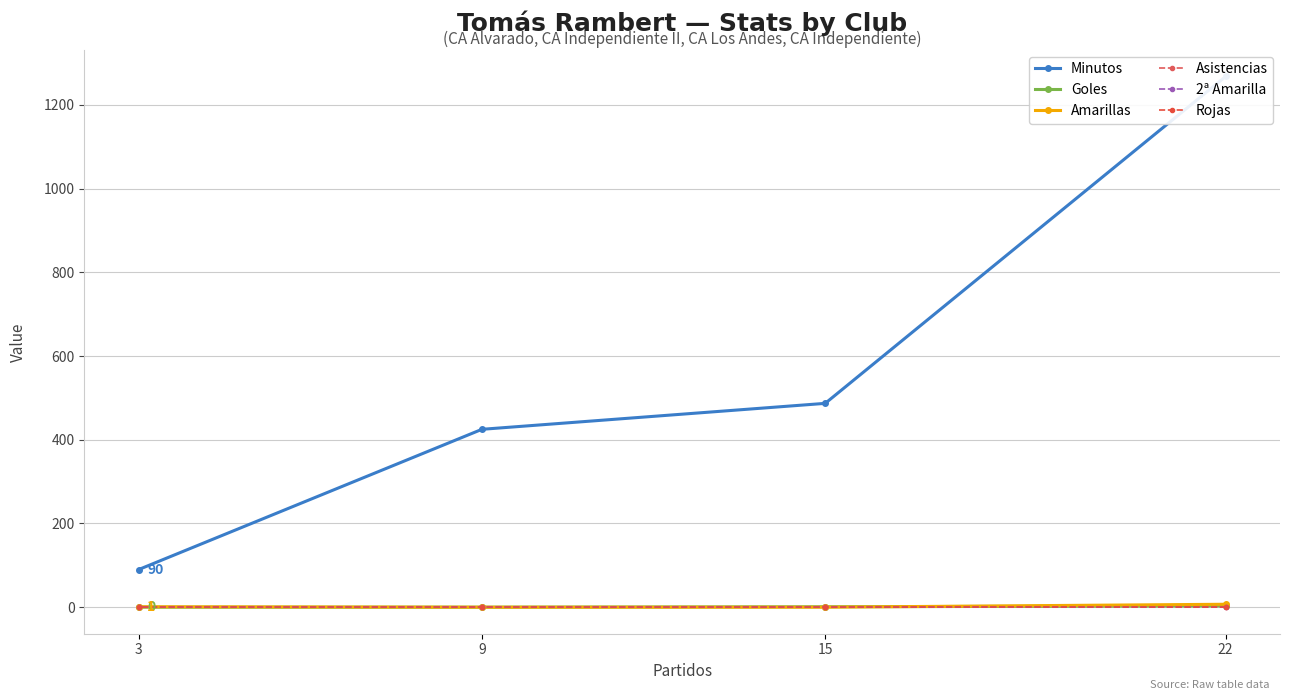

Which series has the widest spread of values?

Minutos